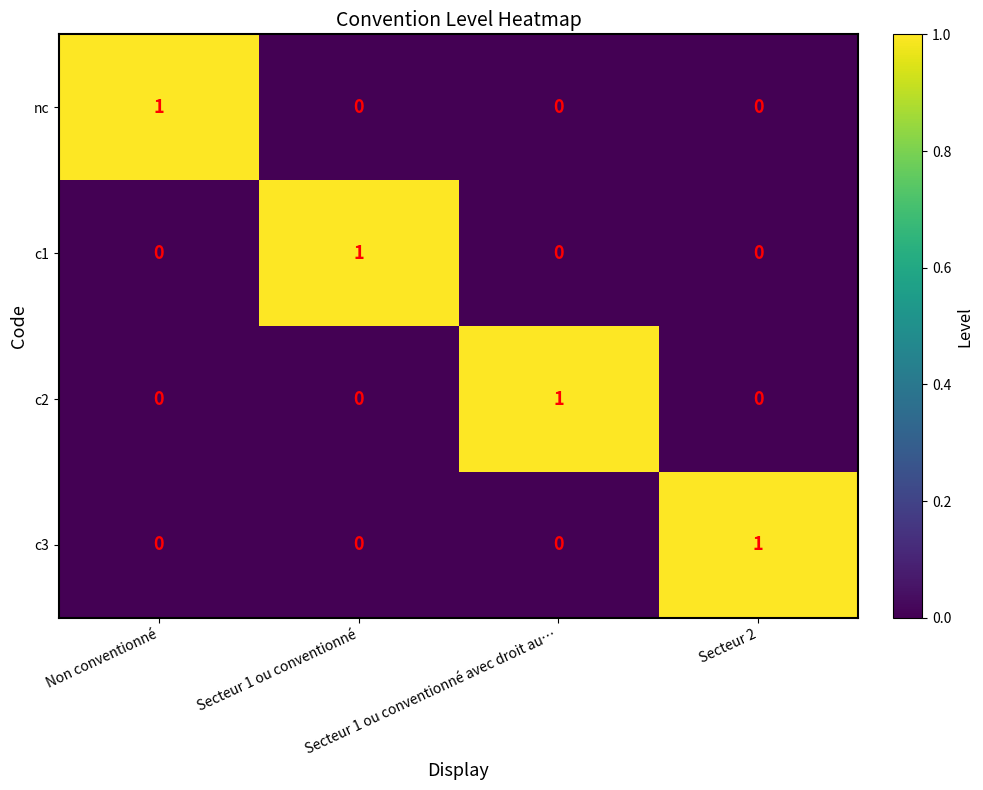

At how many categories does at least one series exceed 0?

4